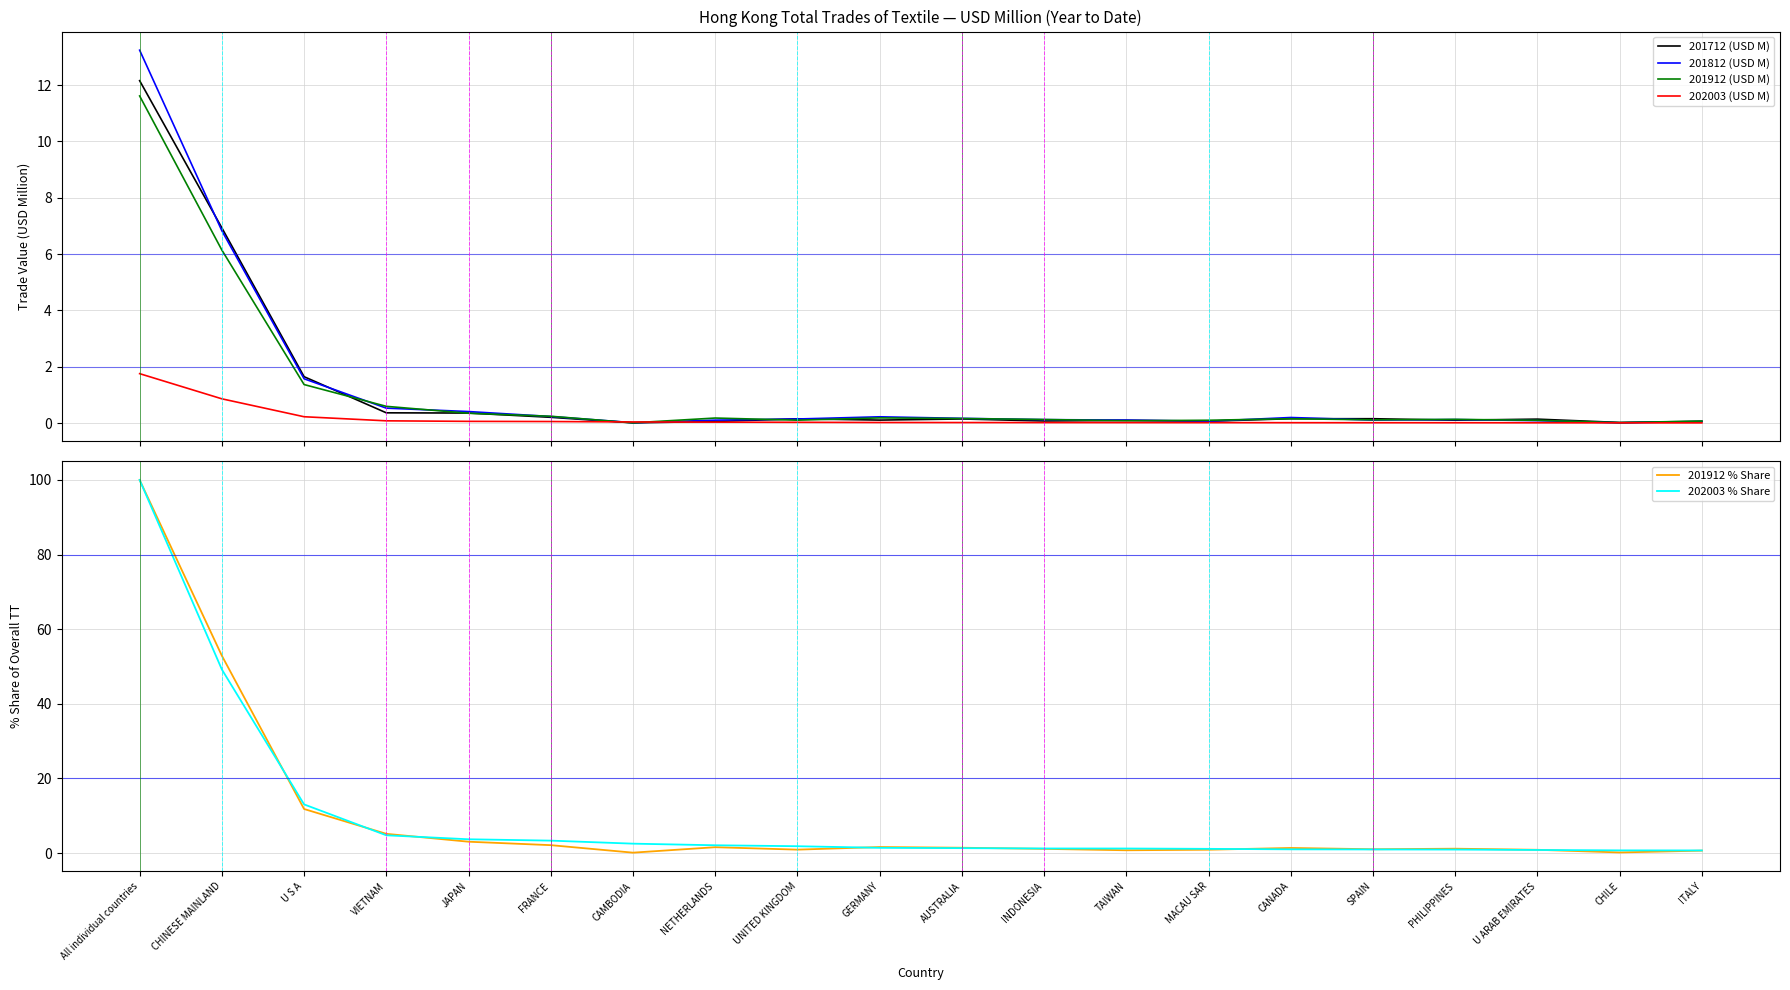

What is the difference between the maximum and minimum values in the 201812 (USD M) series?

13.2